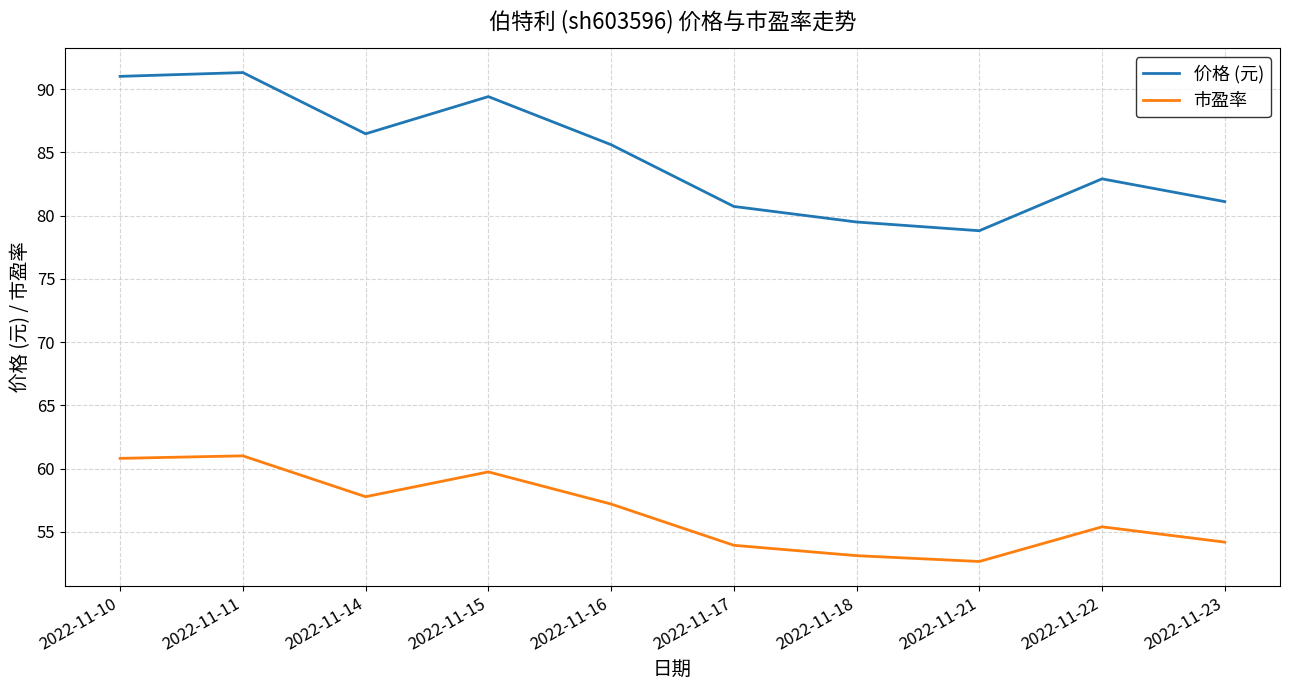

True or false: 市盈率 has a value of 59.7 at 2022-11-15.

True